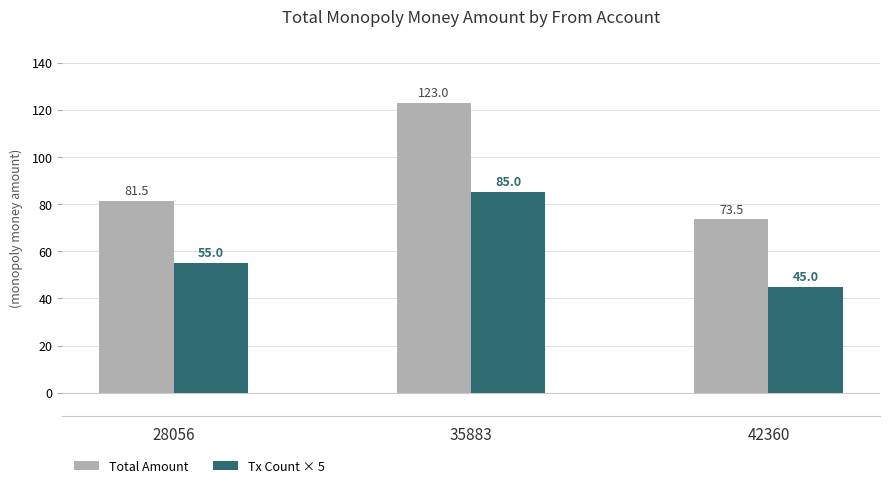

What is the sum of all Tx Count × 5 values?

185.0